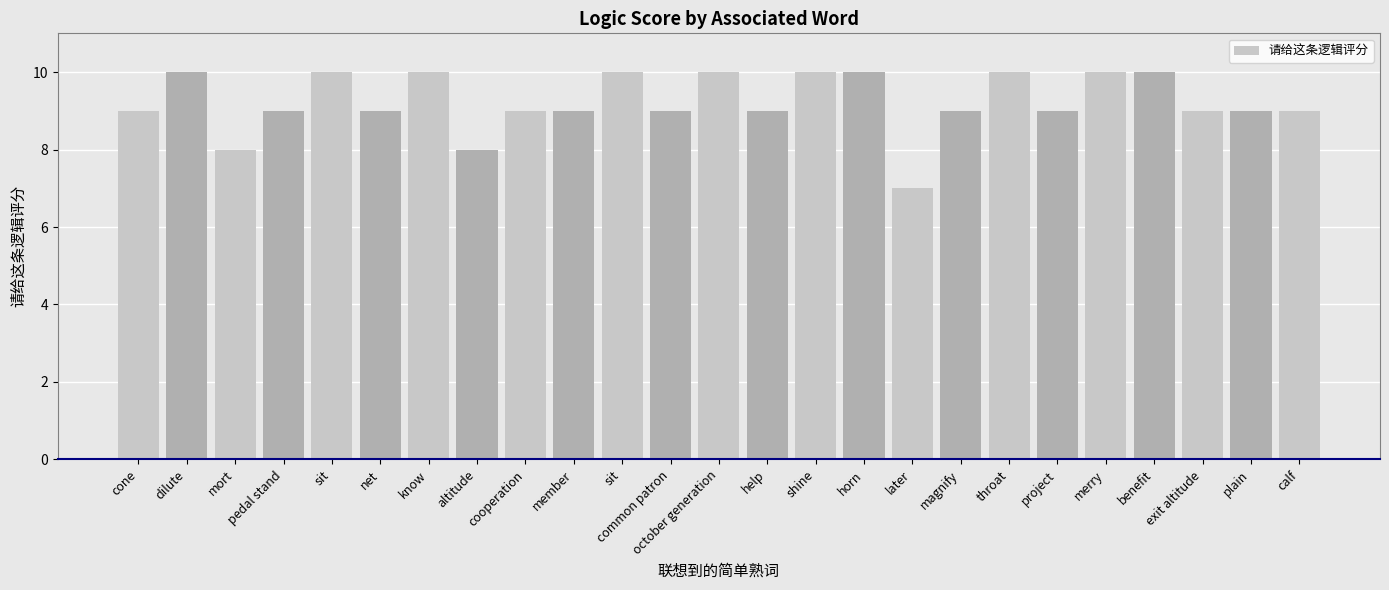

How many distinct data groups are displayed?

1